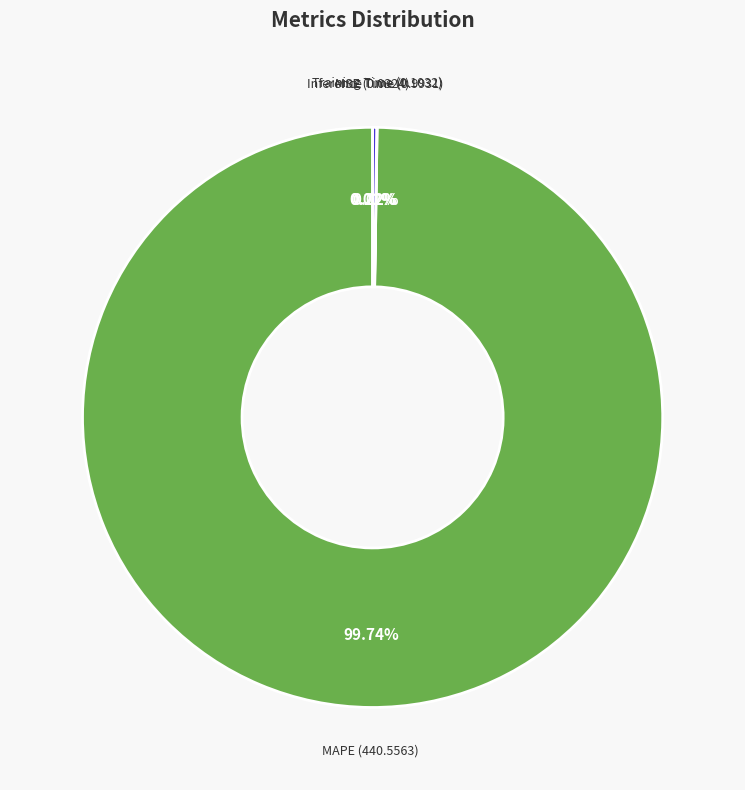

To the nearest percent, what is the difference between the largest and smallest slice percentages?

100%